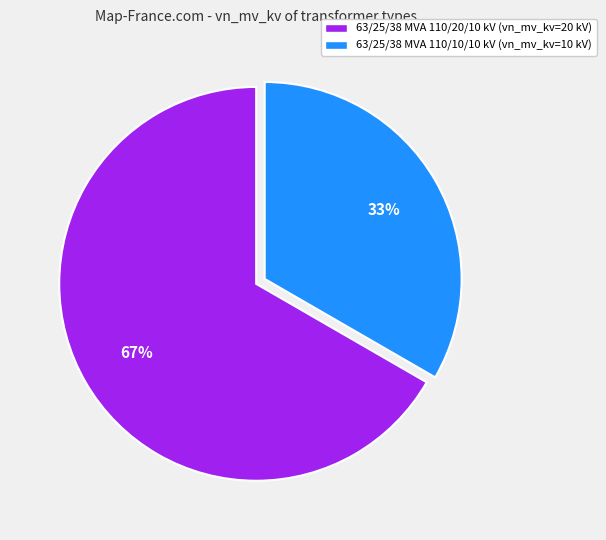

Do 63/25/38 MVA 110/10/10 kV (vn_mv_kv=10 kV) and 63/25/38 MVA 110/20/10 kV (vn_mv_kv=20 kV) together represent more than half of the pie?

Yes